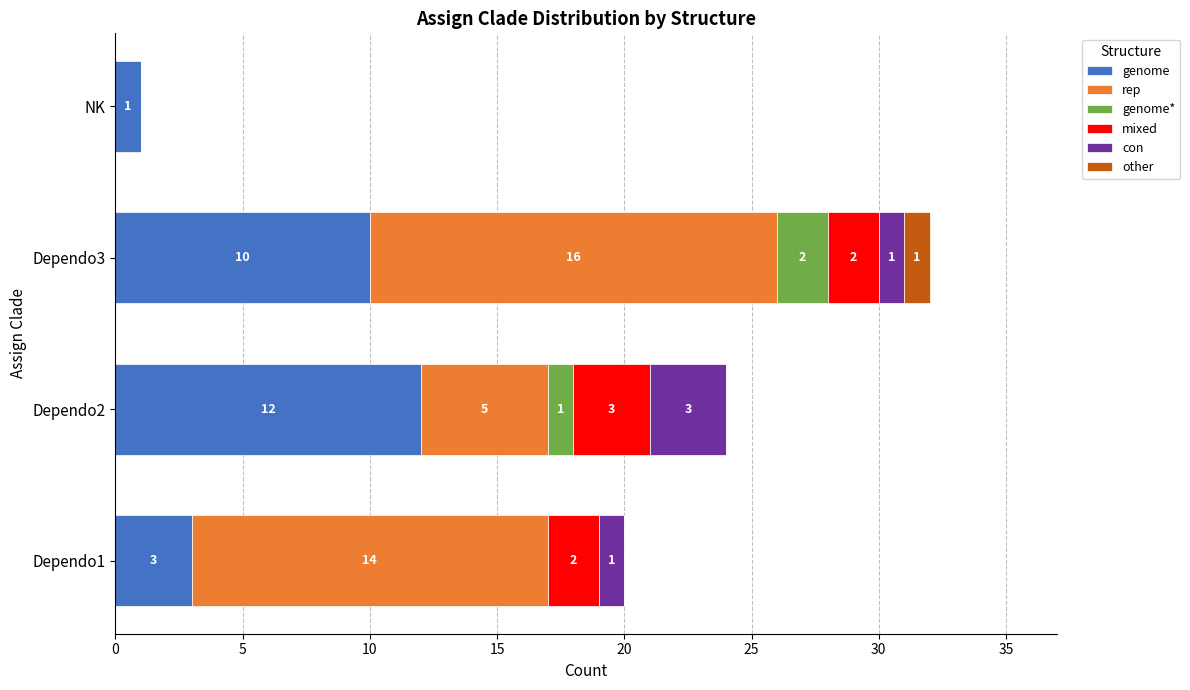

What is the maximum value for genome?

12